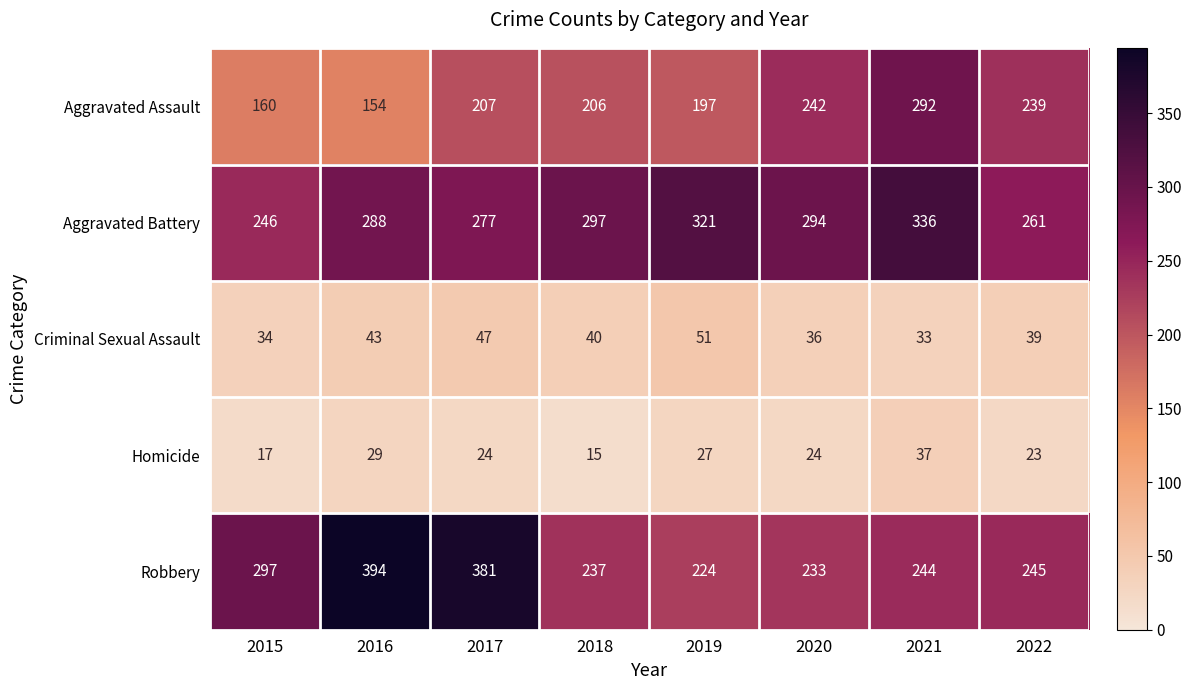

What is the minimum value shown in the chart?

15